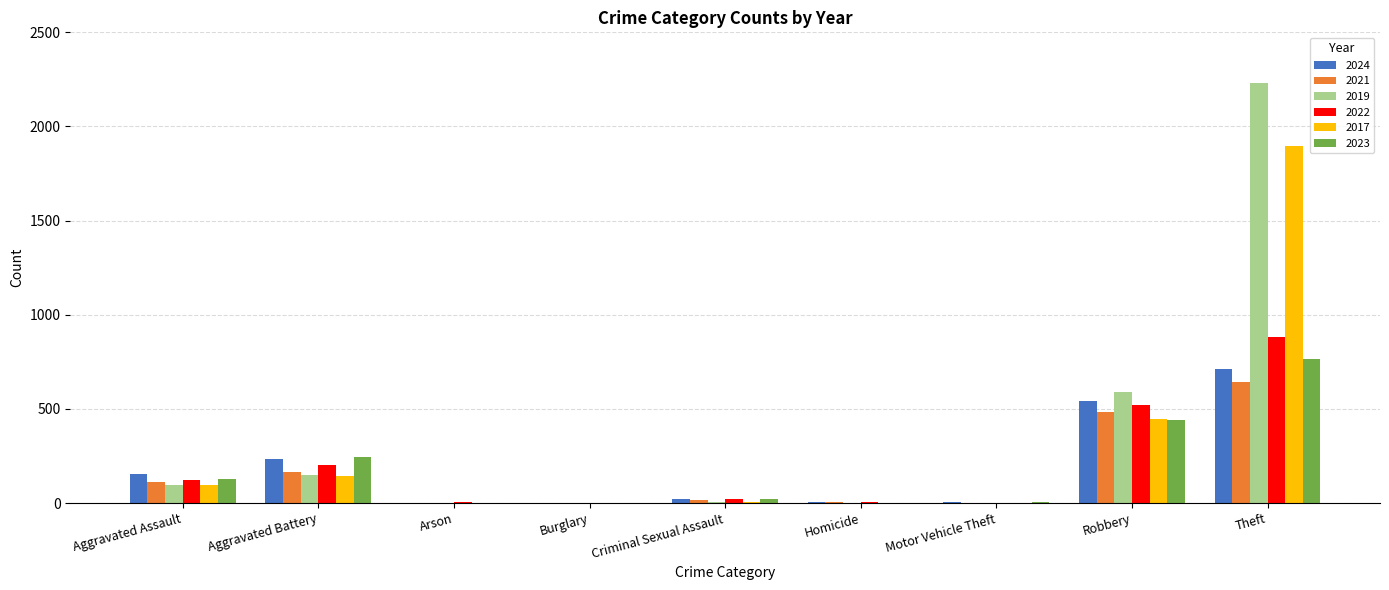

What is the sum of all 2017 values?

2592